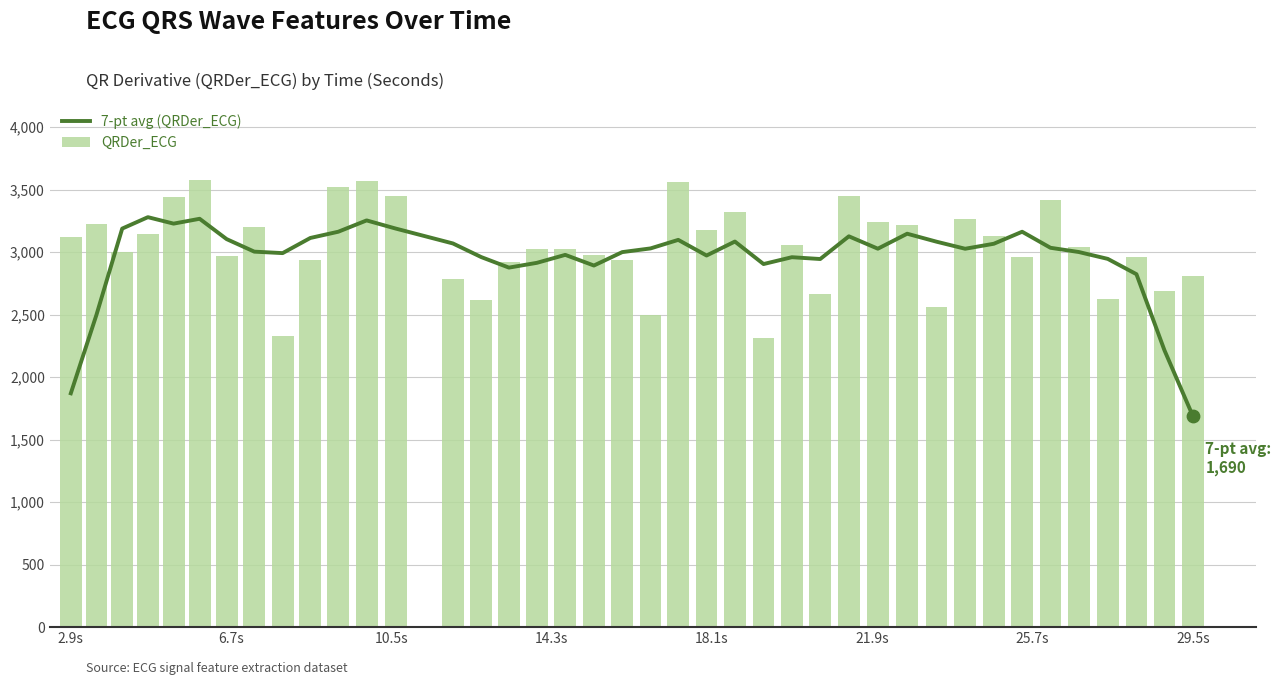

Which series contains the lowest Y value?

7-pt avg (QRDer_ECG)